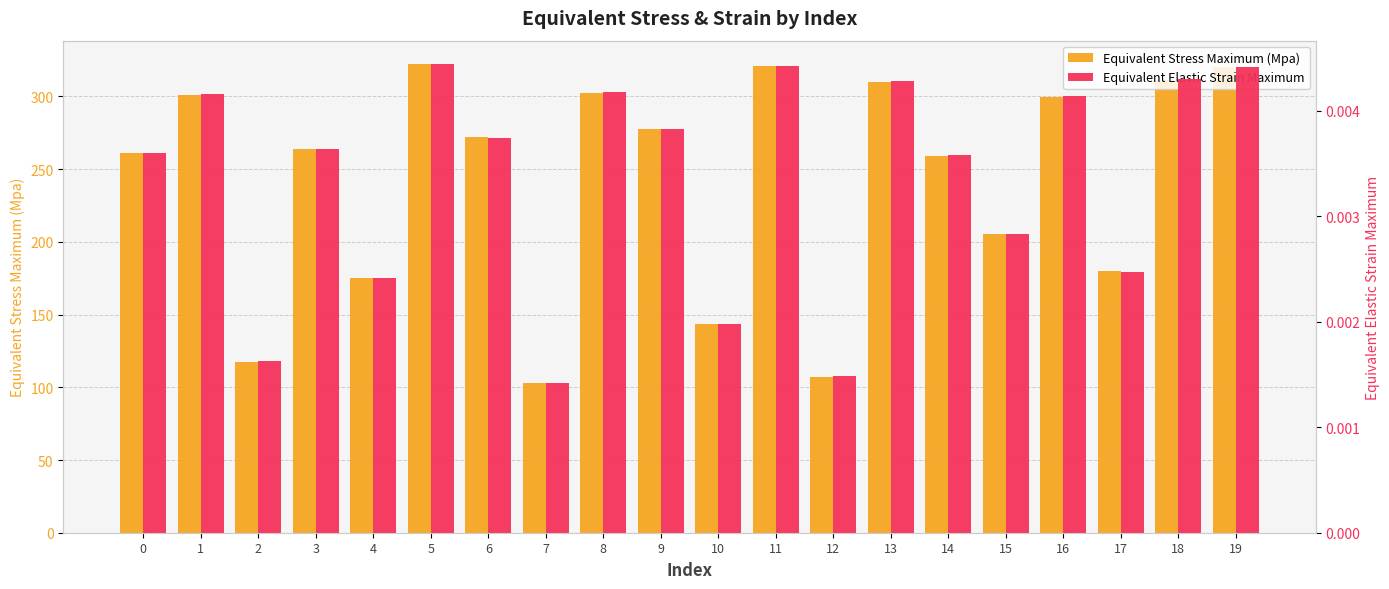

Rank the series by their average value, from highest to lowest.

Equivalent Stress Maximum (Mpa), Equivalent Elastic Strain Maximum